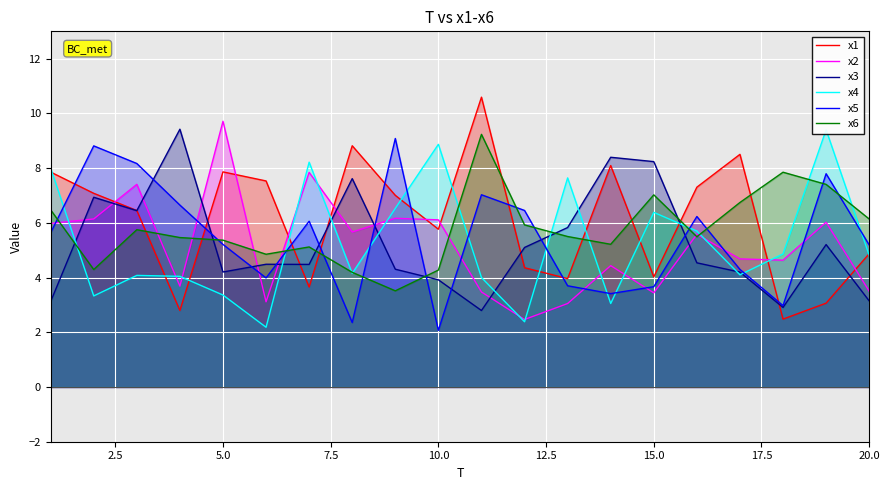

Which series ends up on top after the final intersection of x2 and x3?

x2